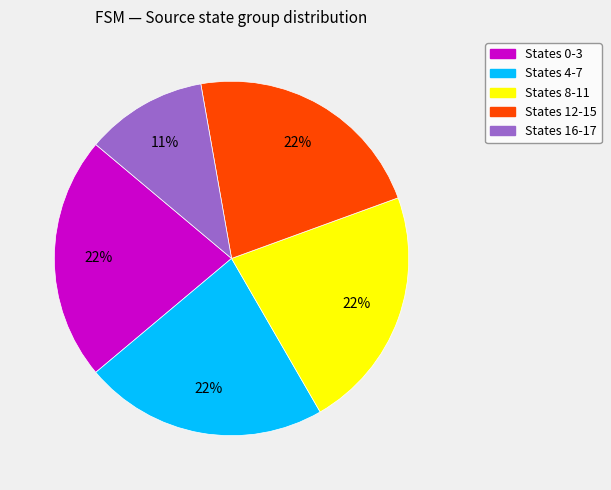

Is there a majority slice in this chart?

No